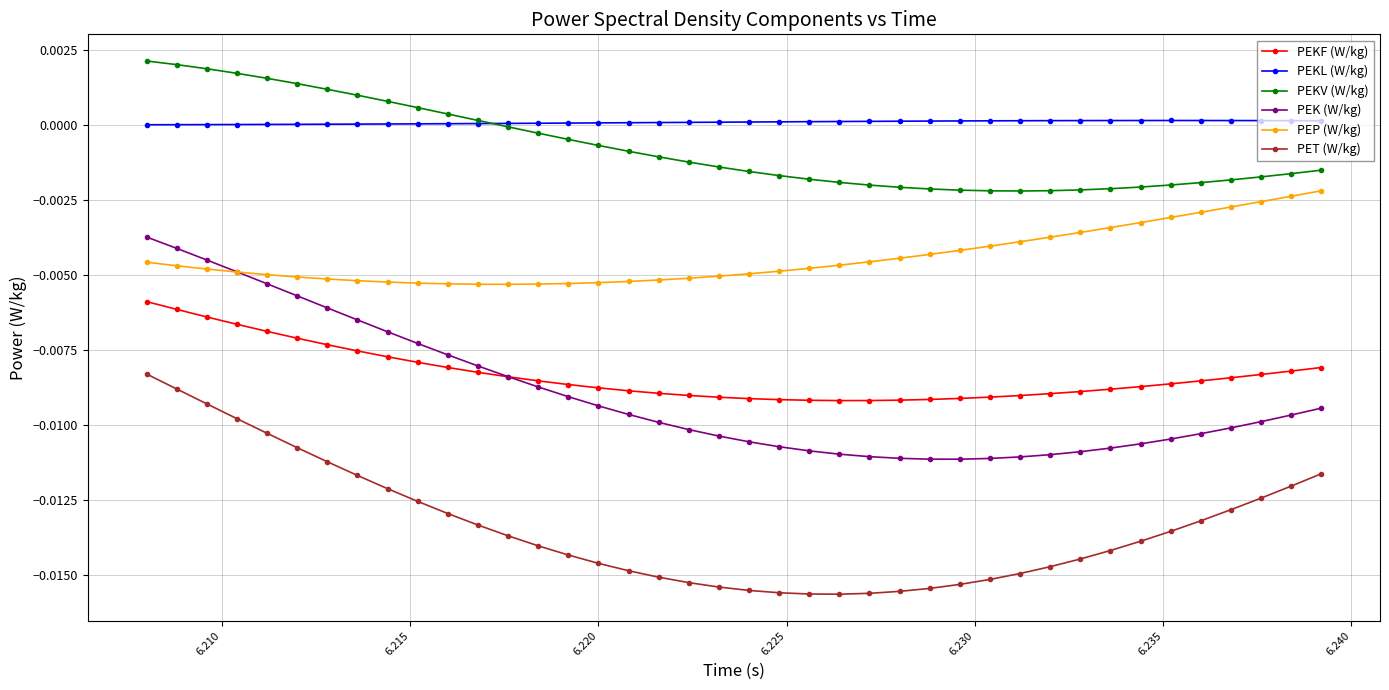

Count the number of categories in the chart.

40